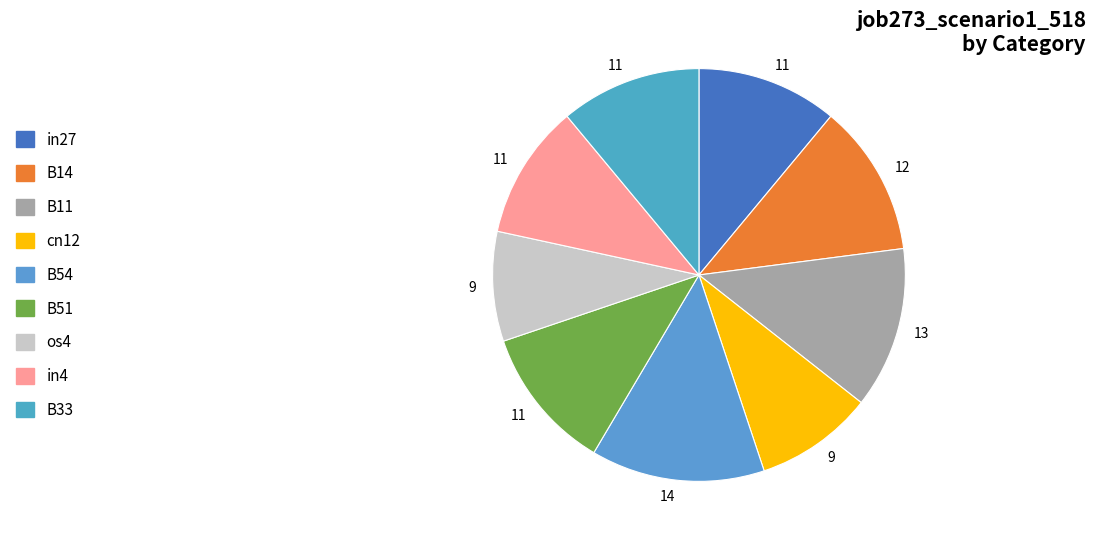

Is there any slice that represents more than half of the pie?

No